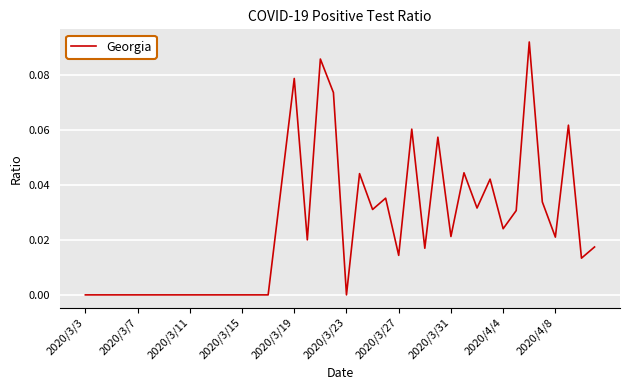

Does the chart display data point markers on the line(s)?

No